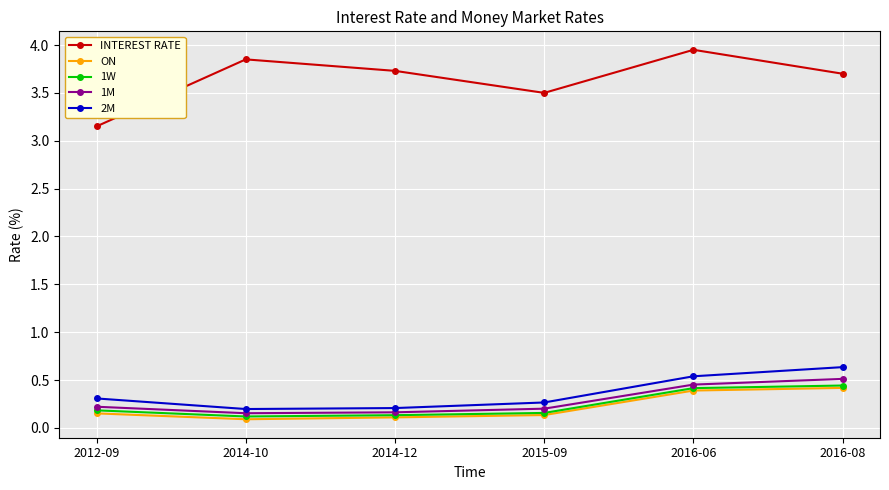

At which category does the chart reach its peak across all series?

2016-06